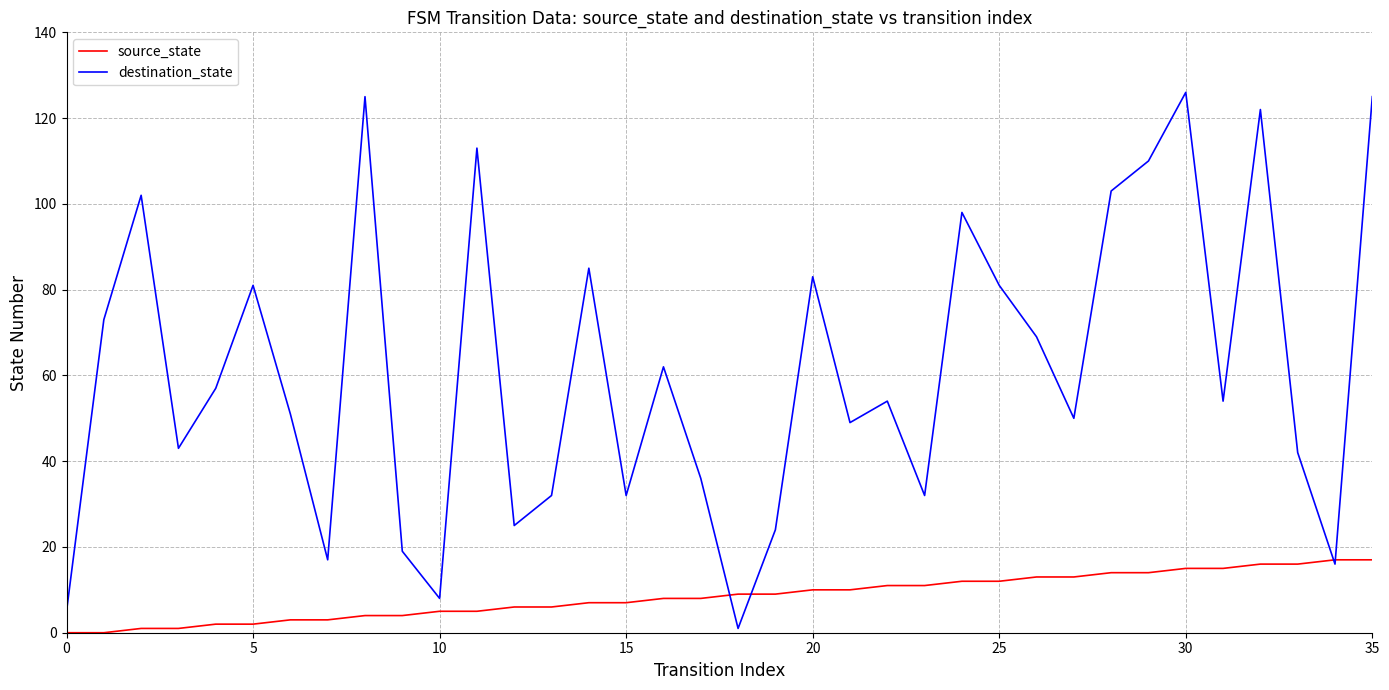

List the series in order of their overall mean, highest first.

destination_state, source_state